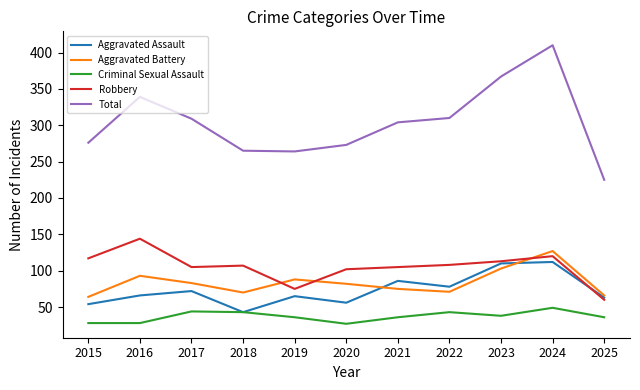

True or false: Aggravated Assault has a value of 40 at 2021.

False